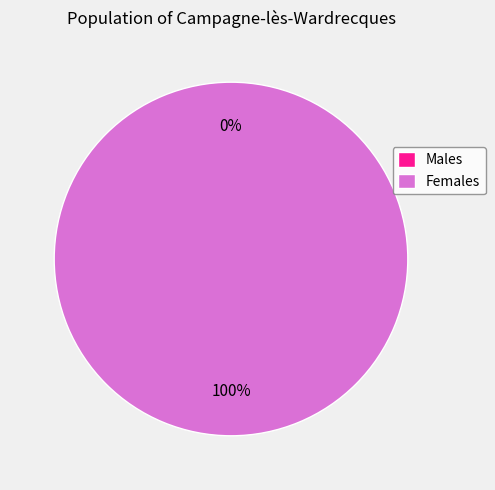

To the nearest percent, what is the difference between the 0 and 1 slice percentages?

100%